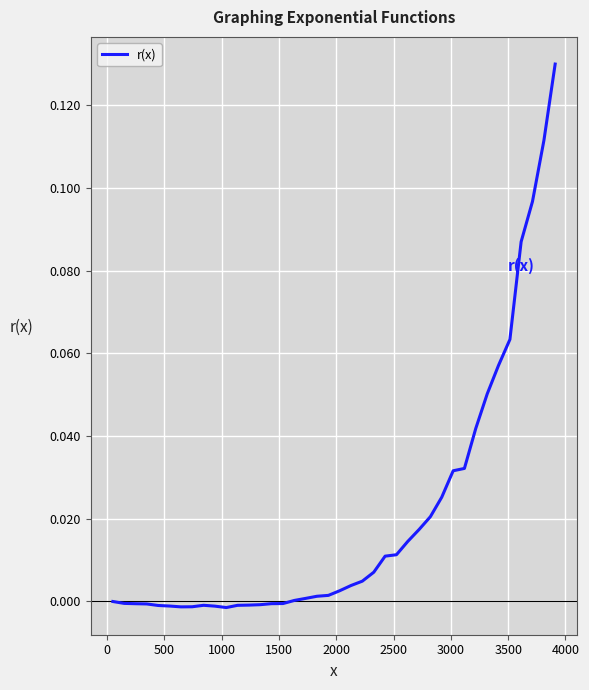

Is this an area chart (filled region under the line)?

No